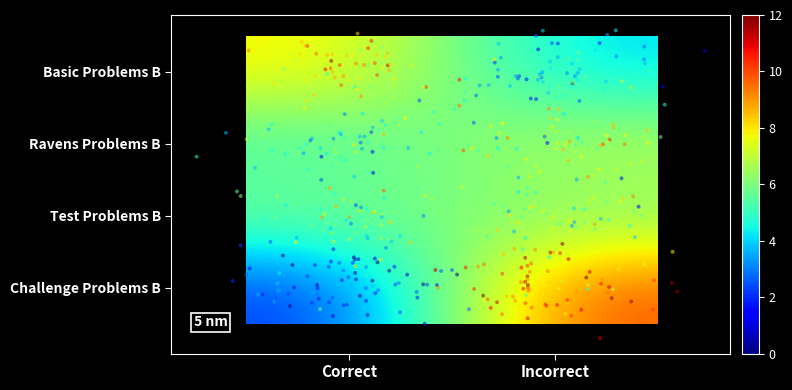

Reading left to right, what are all the values shown in this chart?

Basic Problems B: Correct=8	Incorrect=4
Ravens Problems B: Correct=5	Incorrect=7
Test Problems B: Correct=6	Incorrect=6
Challenge Problems B: Correct=2	Incorrect=10